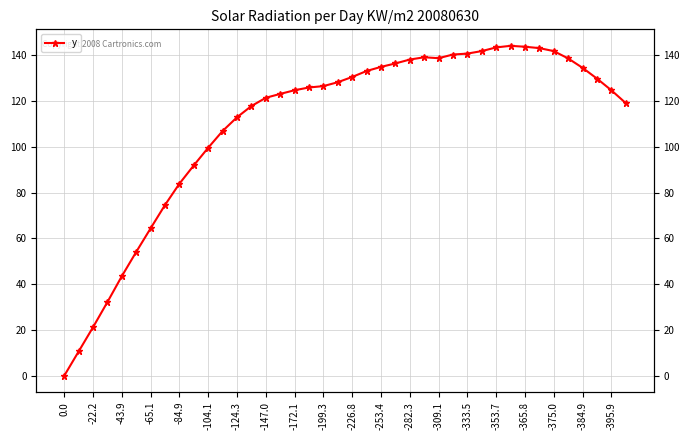

What is the greatest value displayed?

144.1